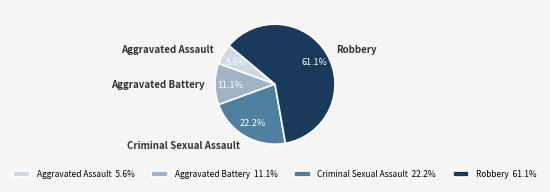

Is Aggravated Battery the majority of the pie?

No